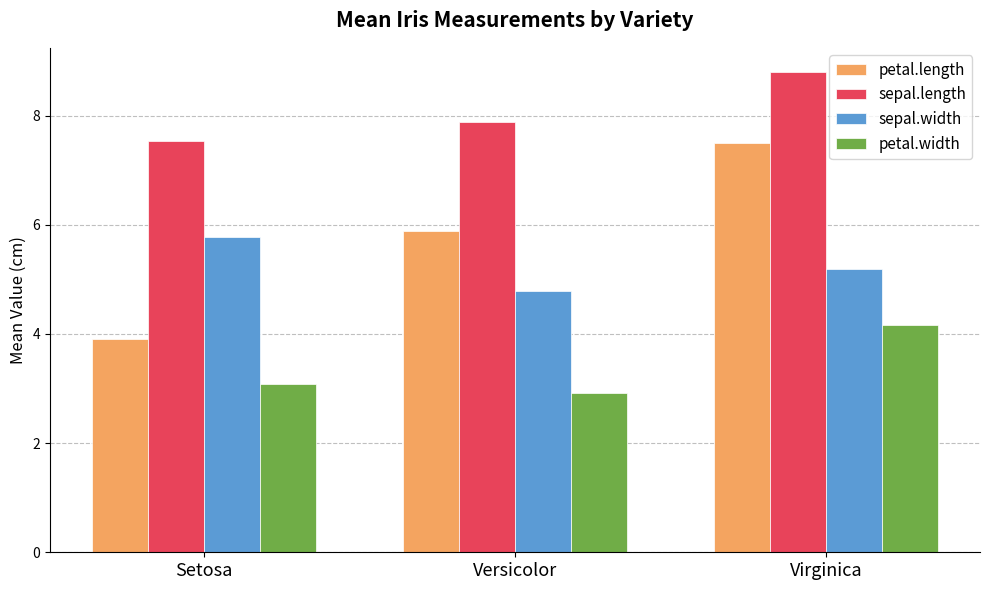

Reading right to left, list all the values displayed in this chart.

petal.length: 7.5	5.9	3.9
sepal.length: 8.8	7.9	7.5
sepal.width: 5.2	4.8	5.8
petal.width: 4.2	2.9	3.1